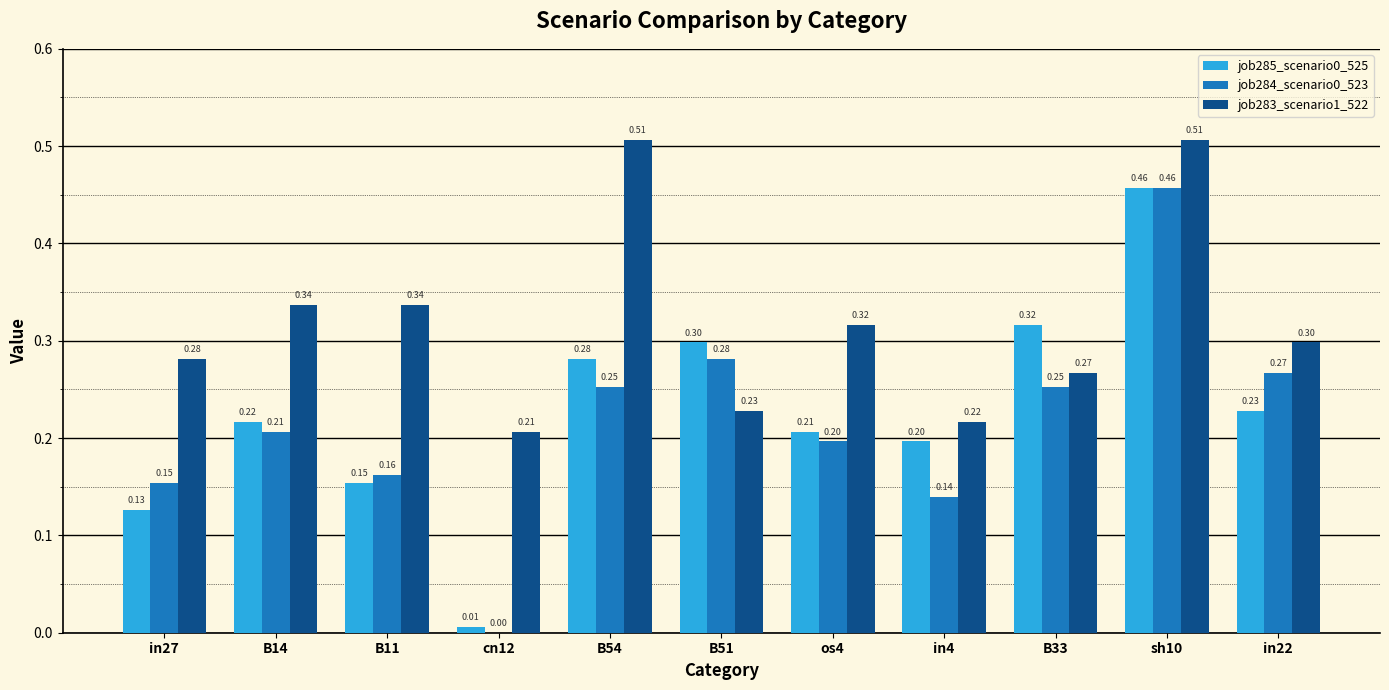

Between B54 and B51, which series saw the biggest shift?

job283_scenario1_522